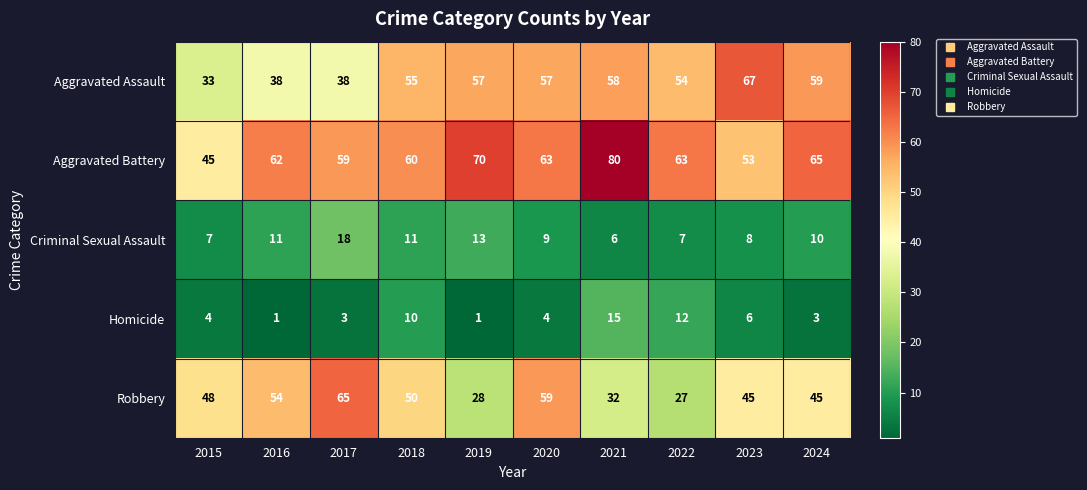

What is the spread (max minus min) of values at 2023?

61